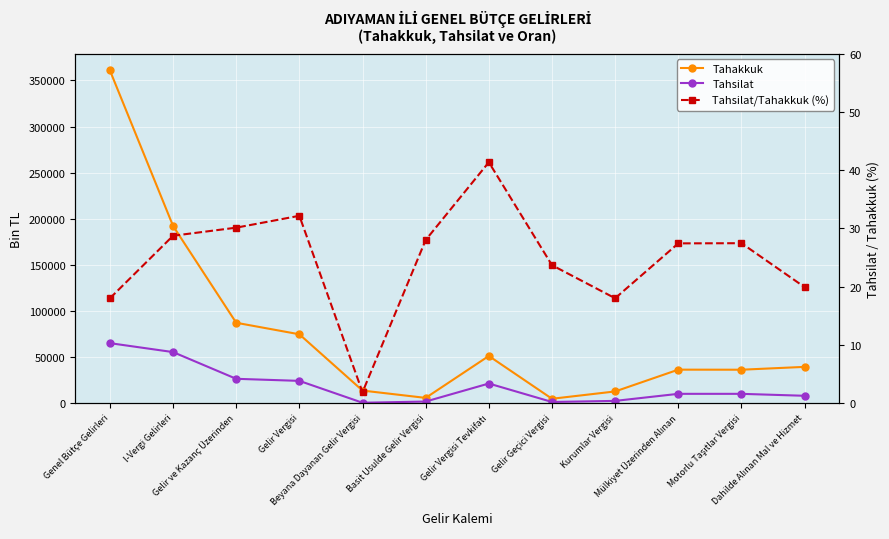

Where is the first local minimum for Tahsilat?

Beyana Dayanan Gelir Vergisi